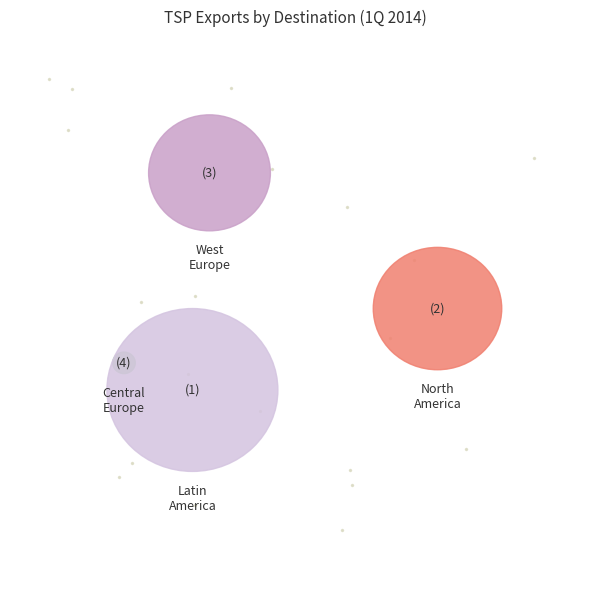

To the nearest percent, what is the difference between the largest and smallest slice percentages?

47%